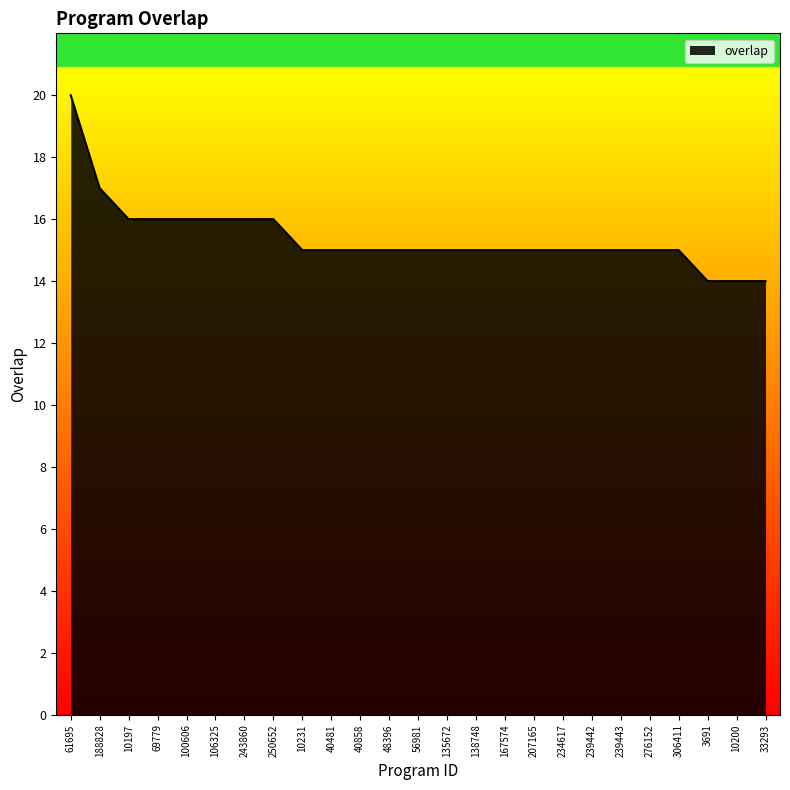

Does the chart have visible grid lines?

No